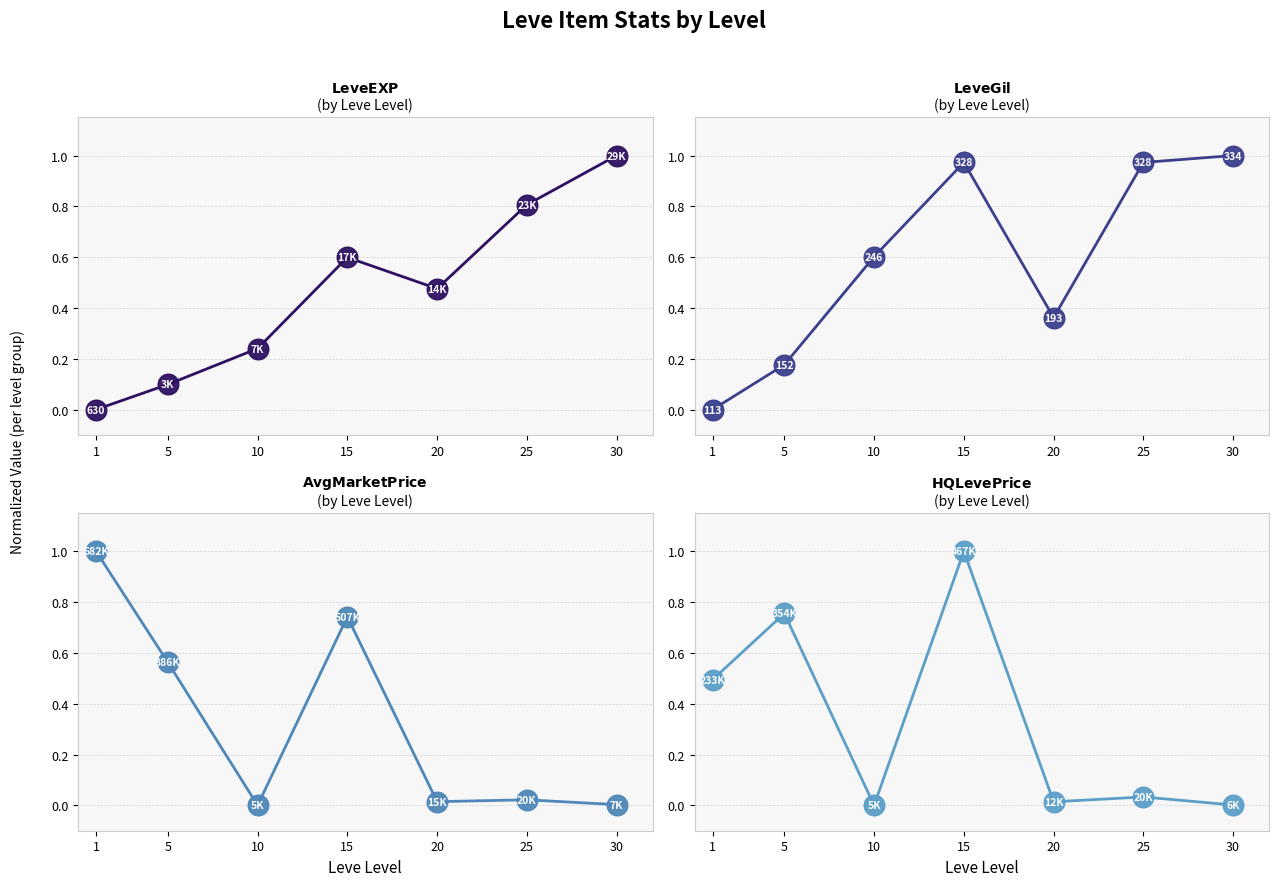

At how many categories does at least one series exceed 0?

7